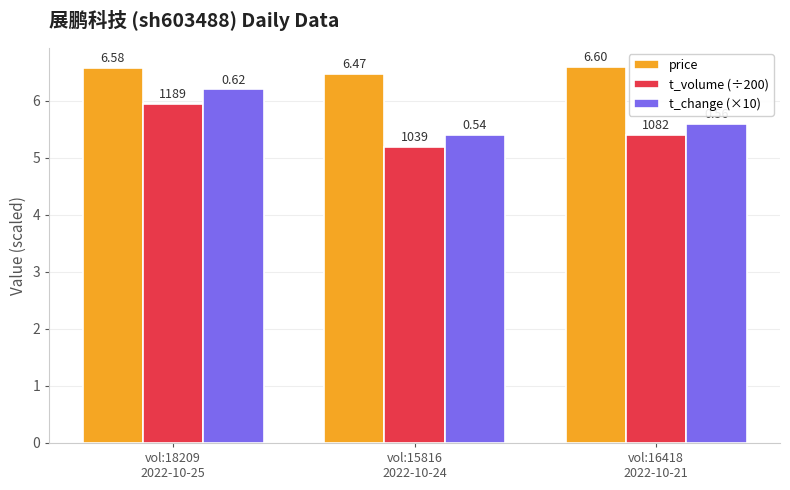

What is the label of the 3rd bar from the right?

vol:18209
2022-10-25